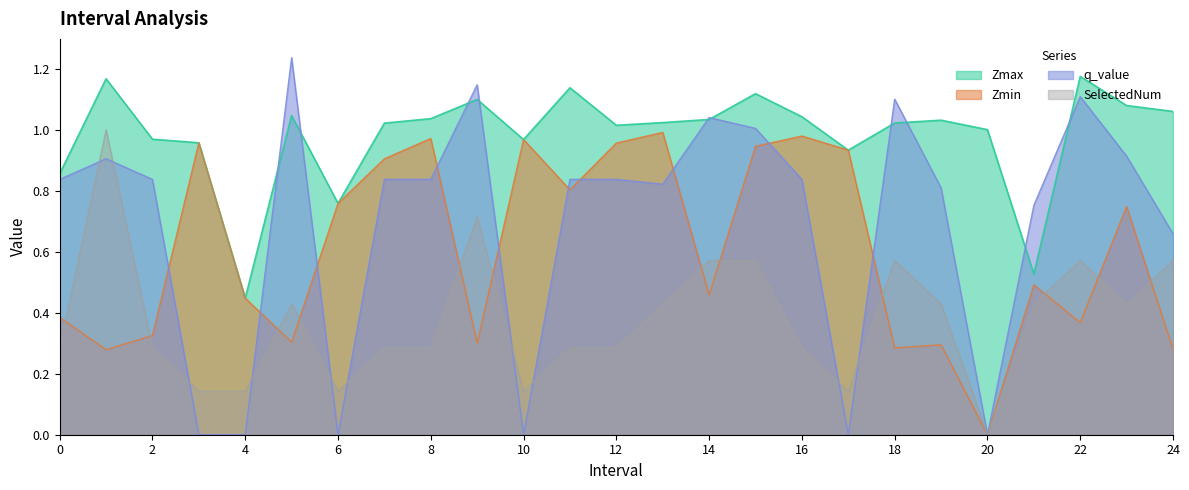

At which category does the chart reach its peak across all series?

5